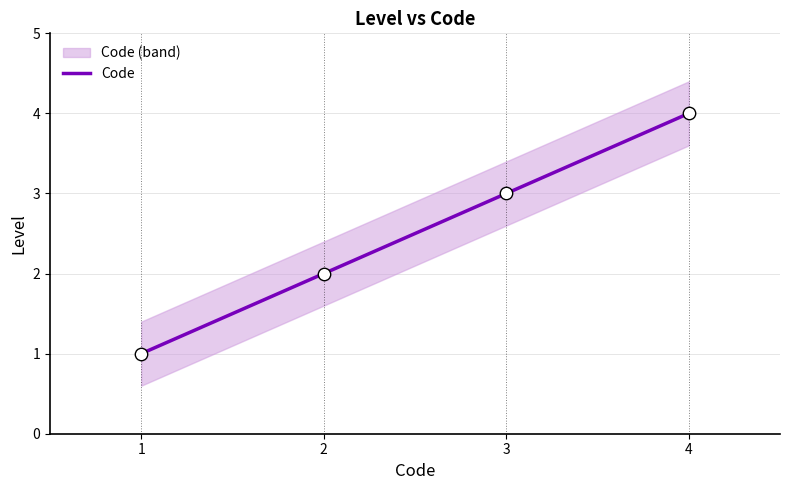

Which has a higher value, 1 or 3?

3